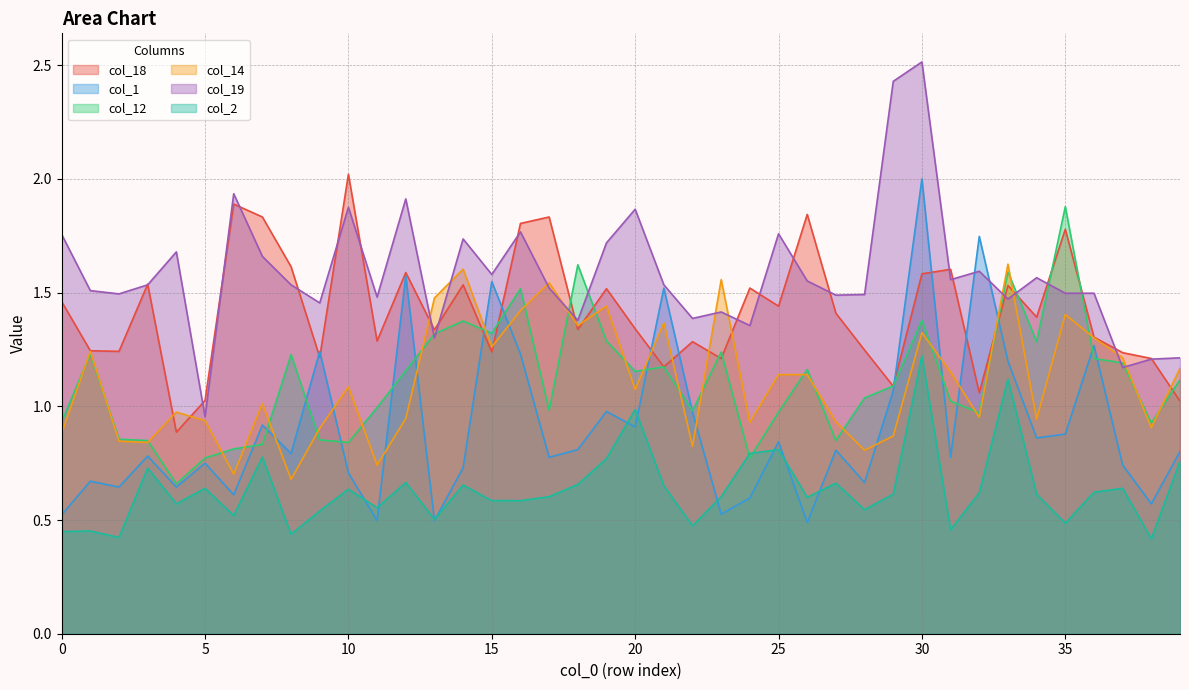

The col_2 series shows 0.4 at 8. True or false?

True